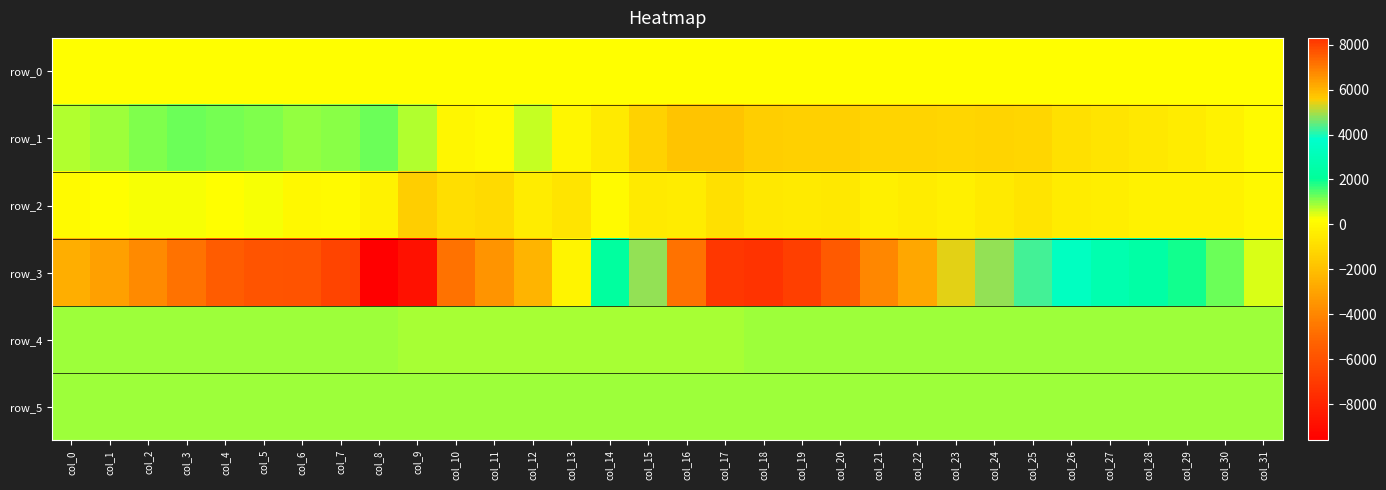

Reading left to right, what are all the values shown in this chart?

row_0: col_0=223.7	col_1=223.7	col_2=223.8	col_3=223.8	col_4=223.9	col_5=223.9	col_6=224.0	col_7=224.1	col_8=224.1	col_9=224.1	col_10=224.2	col_11=224.2	col_12=224.3	col_13=224.4	col_14=224.4	col_15=224.4	col_16=224.5	col_17=224.5	col_18=224.6	col_19=224.6	col_20=224.7	col_21=224.7	col_22=224.8	col_23=224.8	col_24=224.9	col_25=224.9	col_26=225.0	col_27=225.0	col_28=225.1	col_29=225.2	col_30=225.2	col_31=225.2
row_1: col_0=755.0	col_1=914.0	col_2=1145.0	col_3=1262.0	col_4=1223.0	col_5=1121.0	col_6=997.0	col_7=1069.0	col_8=1244.0	col_9=790.0	col_10=-38.0	col_11=77.0	col_12=610.0	col_13=-89.0	col_14=-447.0	col_15=-1298.0	col_16=-1792.0	col_17=-1811.0	col_18=-1449.0	col_19=-1416.0	col_20=-1359.0	col_21=-1250.0	col_22=-1218.0	col_23=-1180.0	col_24=-1261.0	col_25=-1171.0	col_26=-797.0	col_27=-696.0	col_28=-565.0	col_29=-425.0	col_30=-189.0	col_31=116.0
row_2: col_0=89.0	col_1=217.0	col_2=264.0	col_3=307.0	col_4=205.0	col_5=282.0	col_6=-4.0	col_7=47.0	col_8=-220.0	col_9=-1453.0	col_10=-867.0	col_11=-1038.0	col_12=-392.0	col_13=-655.0	col_14=78.0	col_15=-491.0	col_16=-433.0	col_17=-836.0	col_18=-547.0	col_19=-476.0	col_20=-527.0	col_21=-302.0	col_22=-411.0	col_23=-269.0	col_24=-499.0	col_25=-673.0	col_26=-440.0	col_27=-364.0	col_28=-226.0	col_29=-197.0	col_30=-196.0	col_31=40.0
row_3: col_0=-2593.0	col_1=-3074.0	col_2=-3837.0	col_3=-4676.0	col_4=-5485.0	col_5=-5860.0	col_6=-5921.0	col_7=-6554.0	col_8=-9611.0	col_9=-8787.0	col_10=-4695.0	col_11=-3519.0	col_12=-2361.0	col_13=-112.0	col_14=2276.0	col_15=4806.0	col_16=7135.0	col_17=8208.0	col_18=8305.0	col_19=8074.0	col_20=7561.0	col_21=6831.0	col_22=6207.0	col_23=5435.0	col_24=4868.0	col_25=4307.0	col_26=3431.0	col_27=2802.0	col_28=2449.0	col_29=1926.0	col_30=1258.0	col_31=476.0
row_4: col_0=919.0	col_1=919.0	col_2=915.0	col_3=912.0	col_4=900.0	col_5=906.0	col_6=907.0	col_7=902.0	col_8=894.0	col_9=885.0	col_10=878.0	col_11=880.0	col_12=874.0	col_13=872.0	col_14=872.0	col_15=872.0	col_16=881.0	col_17=880.0	col_18=895.0	col_19=893.0	col_20=894.0	col_21=904.0	col_22=911.0	col_23=921.0	col_24=917.0	col_25=912.0	col_26=924.0	col_27=923.0	col_28=924.0	col_29=923.0	col_30=923.0	col_31=921.0
row_5: col_0=899.0	col_1=895.0	col_2=891.0	col_3=890.0	col_4=899.0	col_5=896.0	col_6=898.0	col_7=900.0	col_8=907.0	col_9=900.0	col_10=895.0	col_11=907.0	col_12=904.0	col_13=903.0	col_14=895.0	col_15=900.0	col_16=905.0	col_17=905.0	col_18=898.0	col_19=900.0	col_20=891.0	col_21=891.0	col_22=892.0	col_23=897.0	col_24=895.0	col_25=890.0	col_26=895.0	col_27=896.0	col_28=894.0	col_29=893.0	col_30=892.0	col_31=890.0